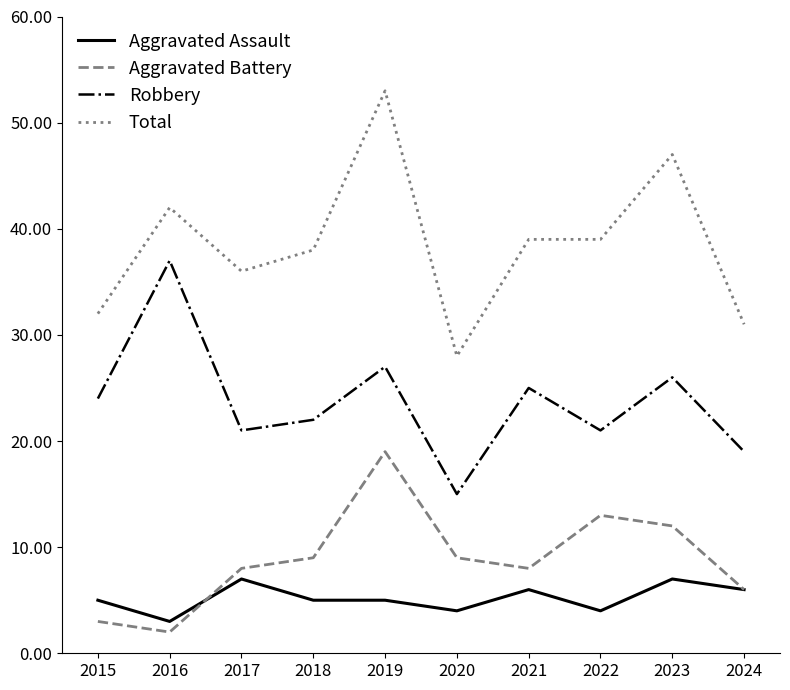

What is the total value across all series at 2023?

92